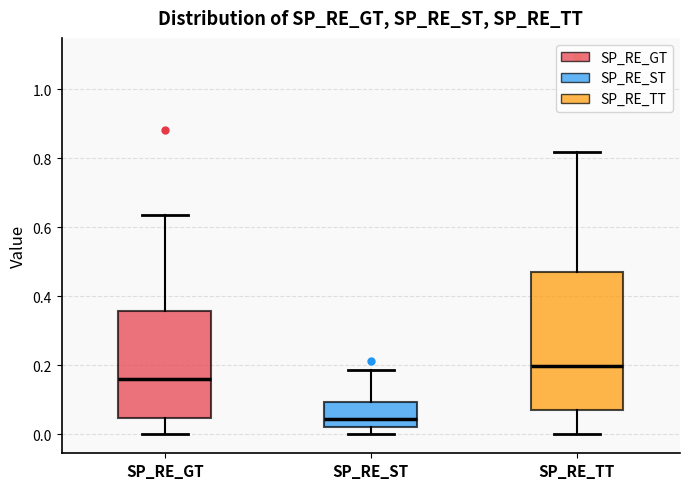

Reading left to right, transcribe this box plot: for each box, give where its median line is, the range the box spans, and where its two whiskers end, as read against the y-axis. The values are not printed on the chart, so give them approximately, as read against the axis.

SP_RE_GT: median 0.16, box 0.04 to 0.36, whiskers 0.00 to 0.64
SP_RE_ST: median 0.04, box 0.02 to 0.10, whiskers 0.00 to 0.18
SP_RE_TT: median 0.20, box 0.08 to 0.48, whiskers 0.00 to 0.82